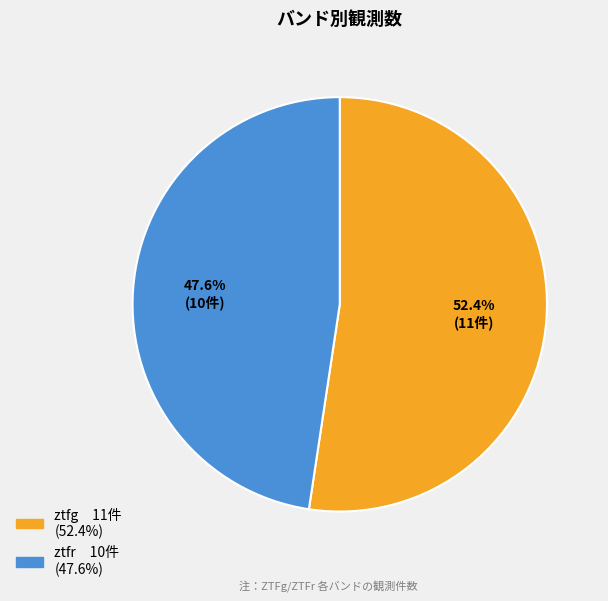

How many slices are in this pie chart?

2